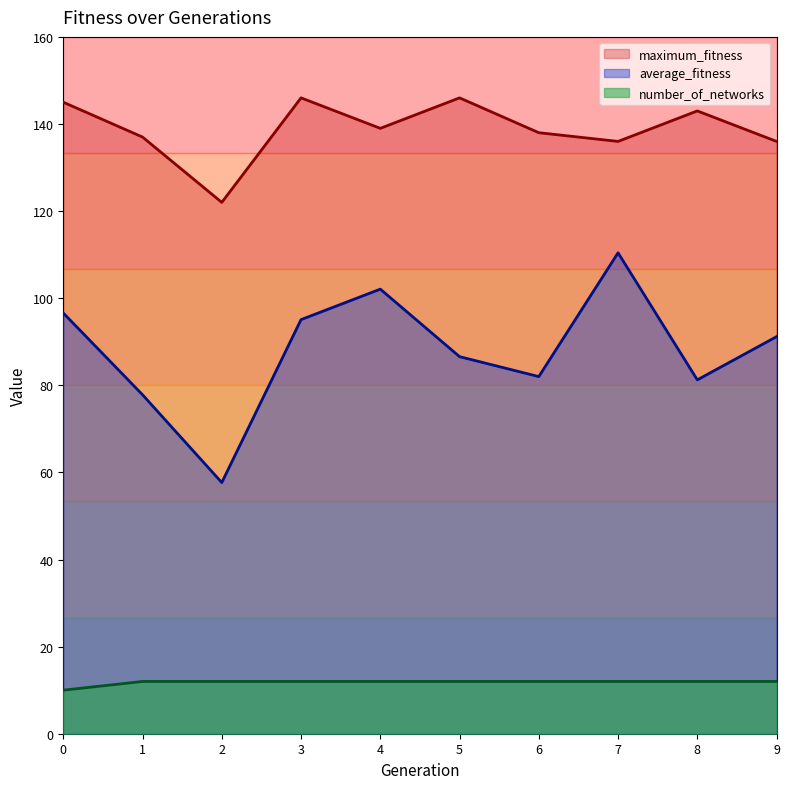

The value of number_of_networks at 9 is 12.0. True or false?

True